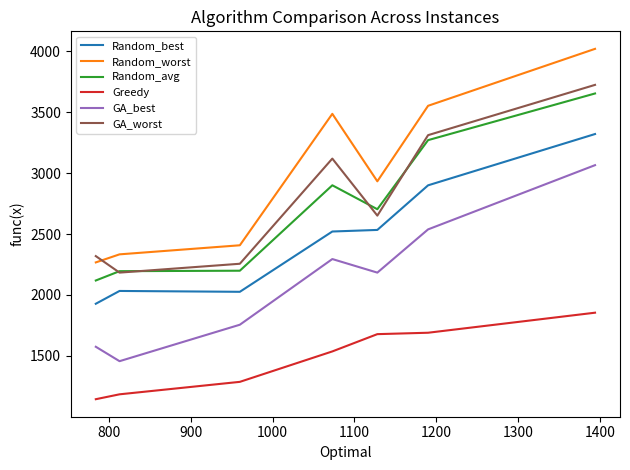

Which series has the widest spread of values?

Random_worst